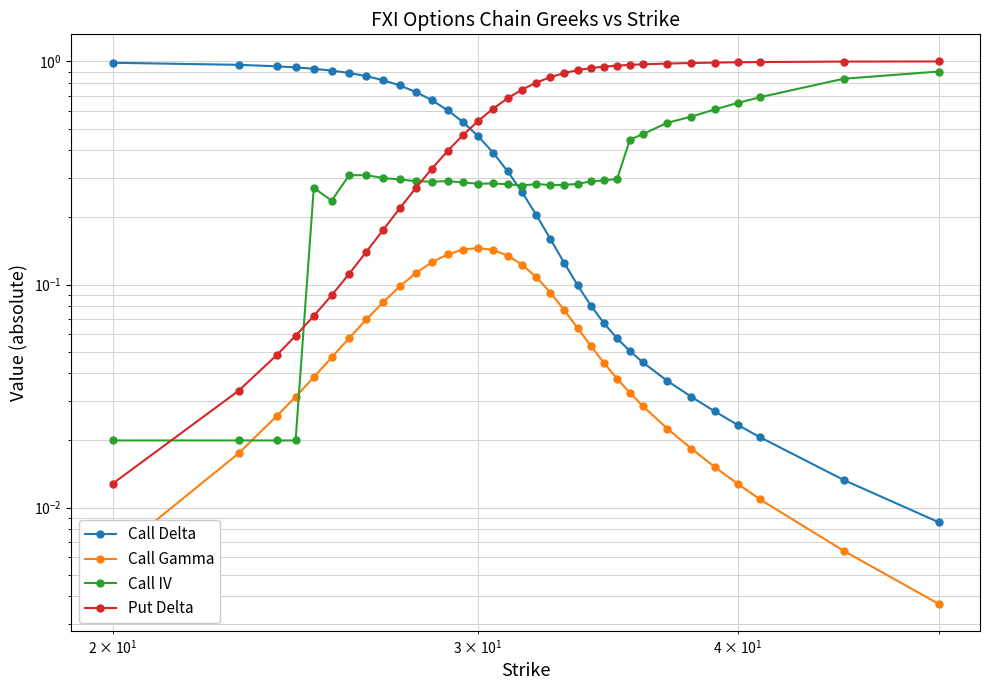

Which series ends up on top after the final intersection of Call Gamma and Call IV?

Call IV